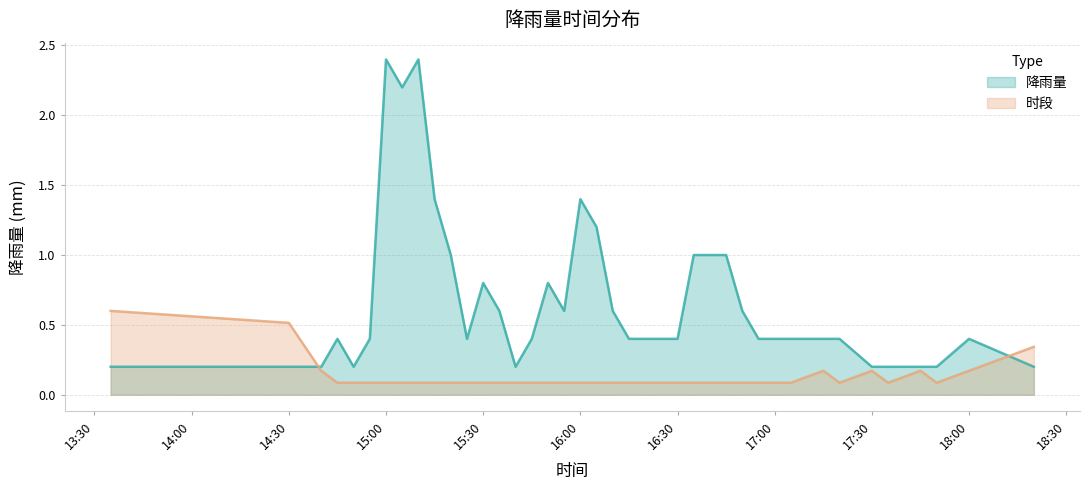

What is the difference between the maximum and minimum values in the 时段 series?

0.5